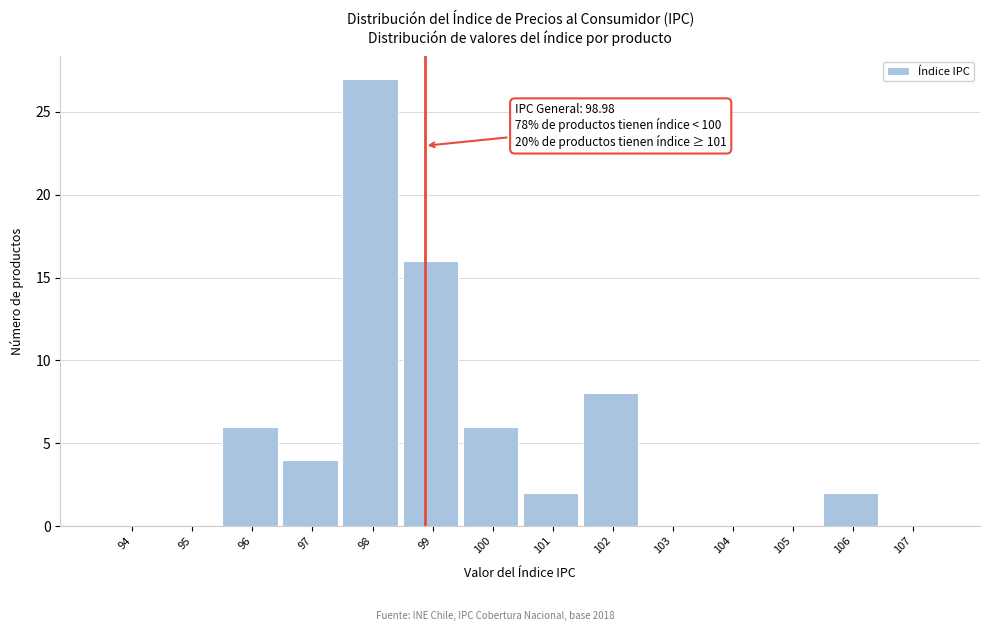

Reading right to left, list all the values displayed in this chart.

107=0	106=2	105=0	104=0	103=0	102=8	101=2	100=6	99=16	98=27	97=4	96=6	95=0	94=0